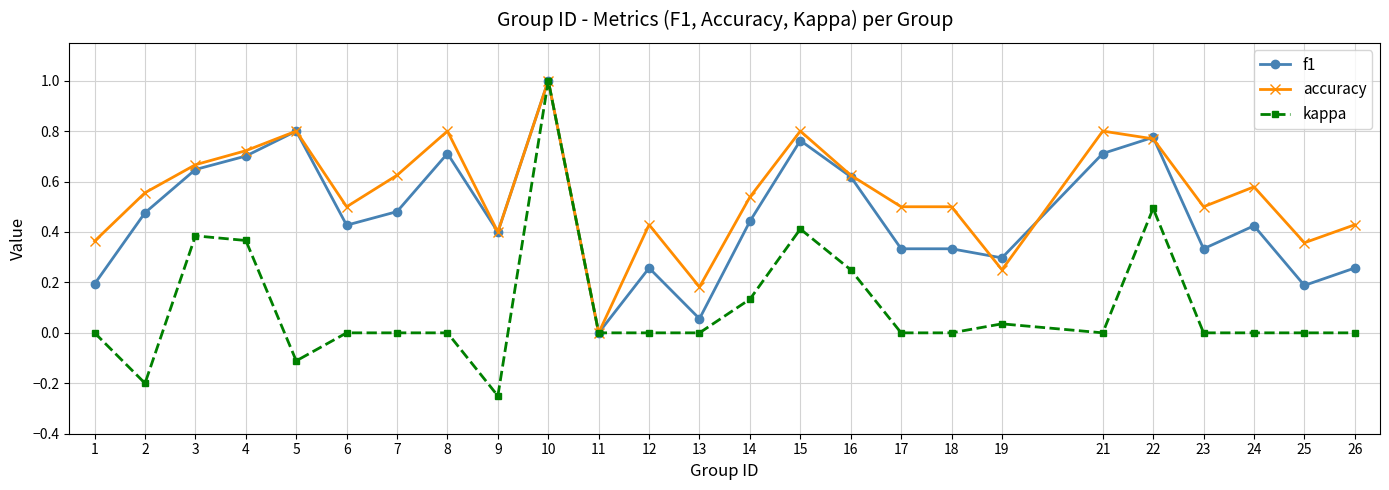

At 25, list the series in order from largest to smallest.

accuracy, f1, kappa